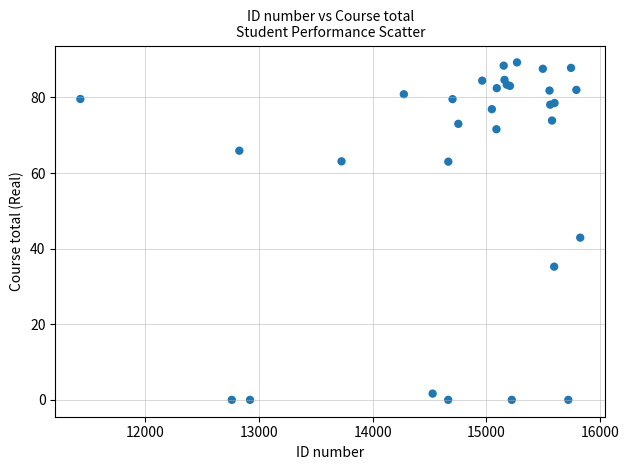

What Y value in the scatter plot is closest to 44?

42.9